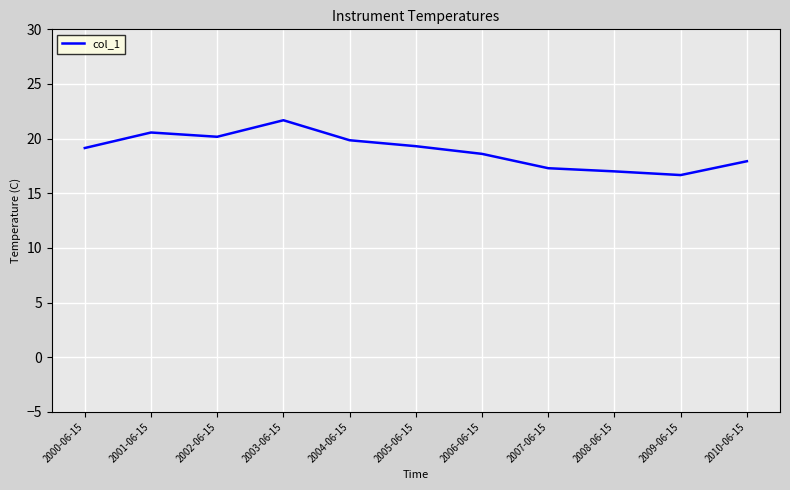

What is the greatest value displayed?

21.7